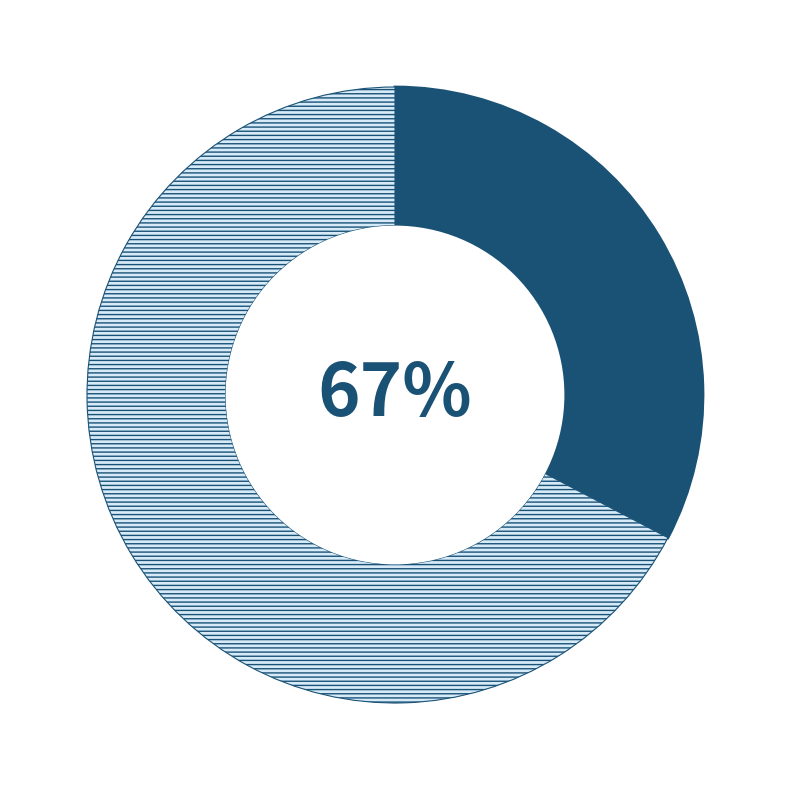

What portion of the pie excludes 재고자산(계)?

67.3%